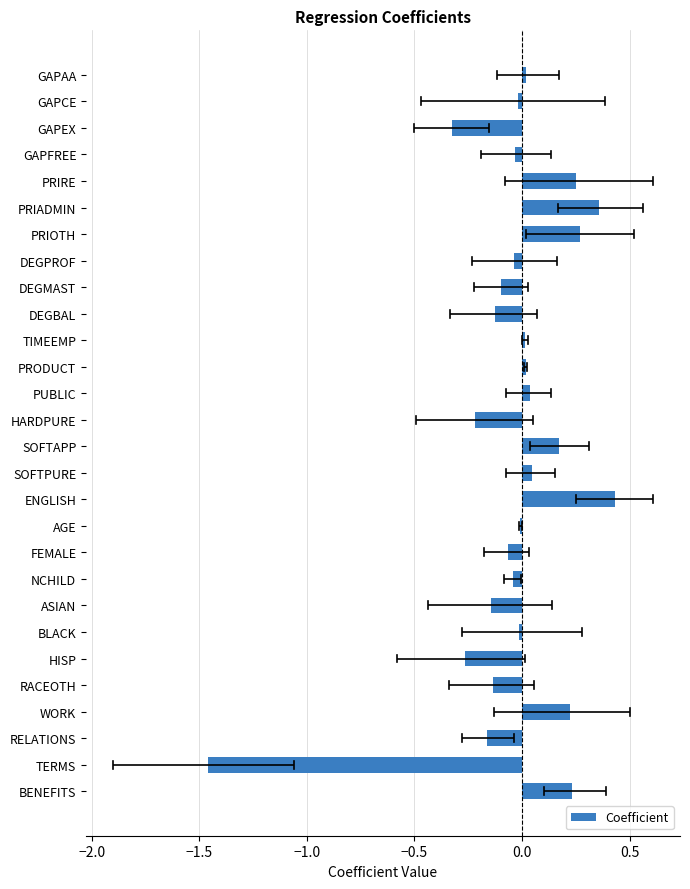

Is it true that the value at HARDPURE is -0.2?

True